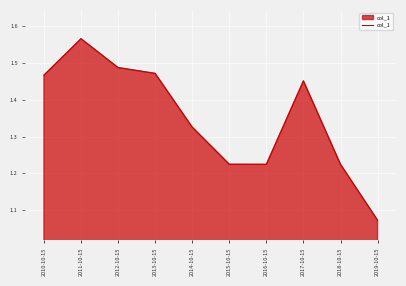

Is it true that the value at 2011-10-15 is 0.5?

False